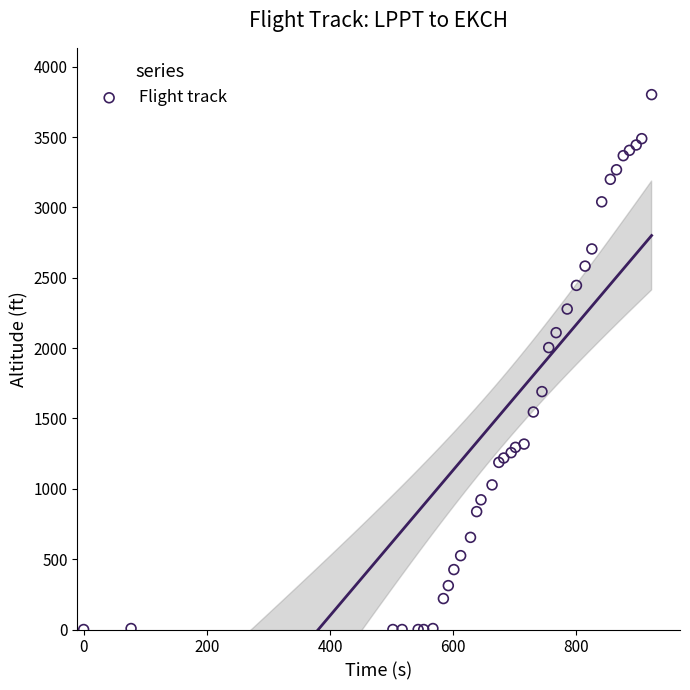

What Y value in the scatter plot is closest to 1901?

2004